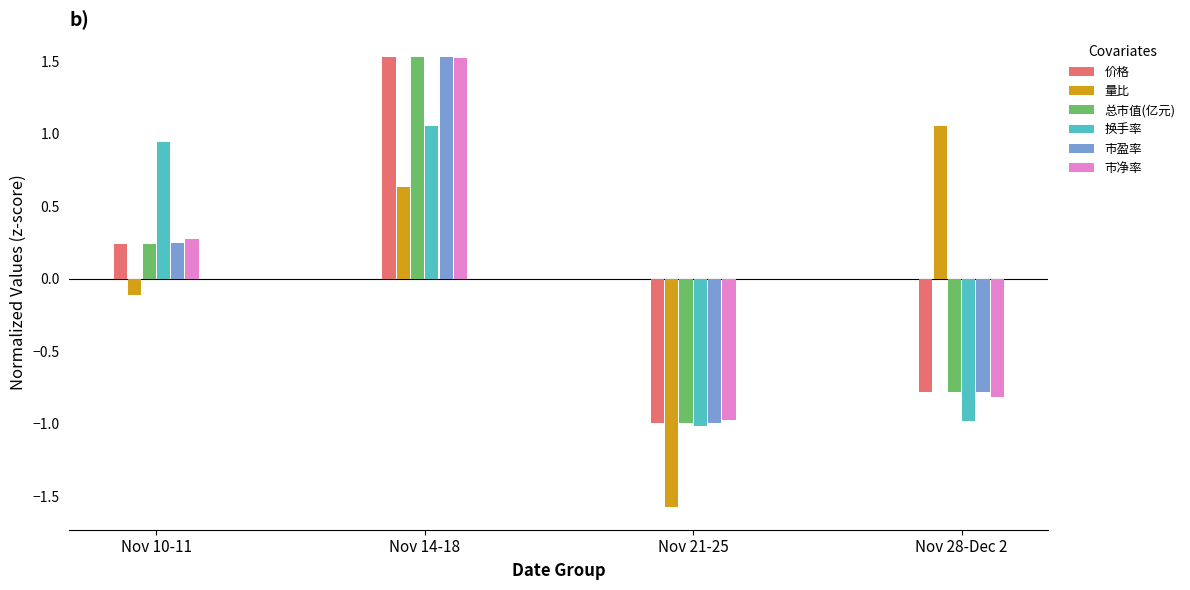

The 总市值(亿元) series shows -1.4 at Nov 28-Dec 2. True or false?

False